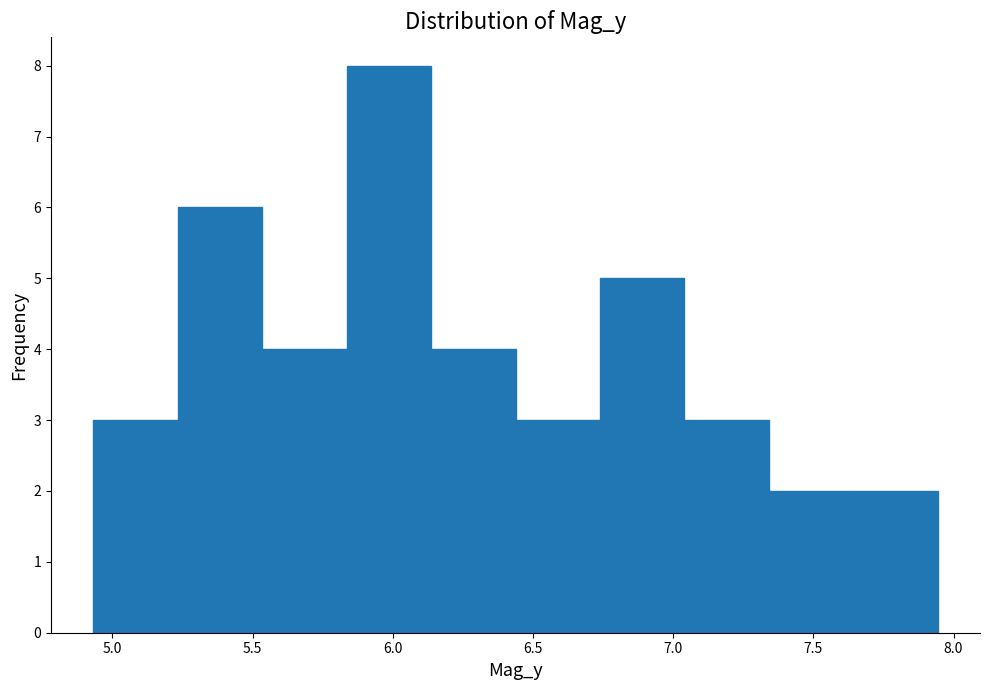

Reading left to right, transcribe this chart: for each bar, give the range it covers on the x-axis and its height. Neither the bar edges nor the heights are printed on the chart, so give them approximately, as read against the axes.

4.95 to 5.25: 3
5.25 to 5.55: 6
5.55 to 5.85: 4
5.85 to 6.15: 8
6.15 to 6.45: 4
6.45 to 6.75: 3
6.75 to 7.05: 5
7.05 to 7.35: 3
7.35 to 7.65: 2
7.65 to 7.95: 2